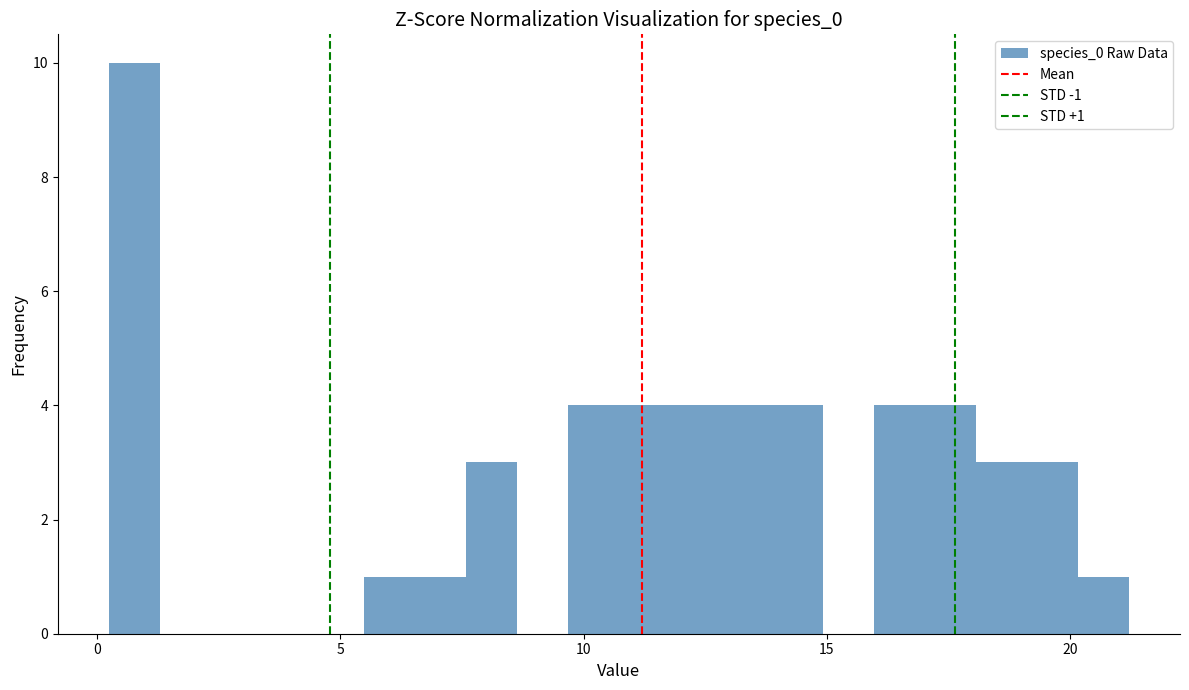

Around what value on the x-axis is the tallest bar? Give the approximate position of its centre, as read against the axis.

1.0